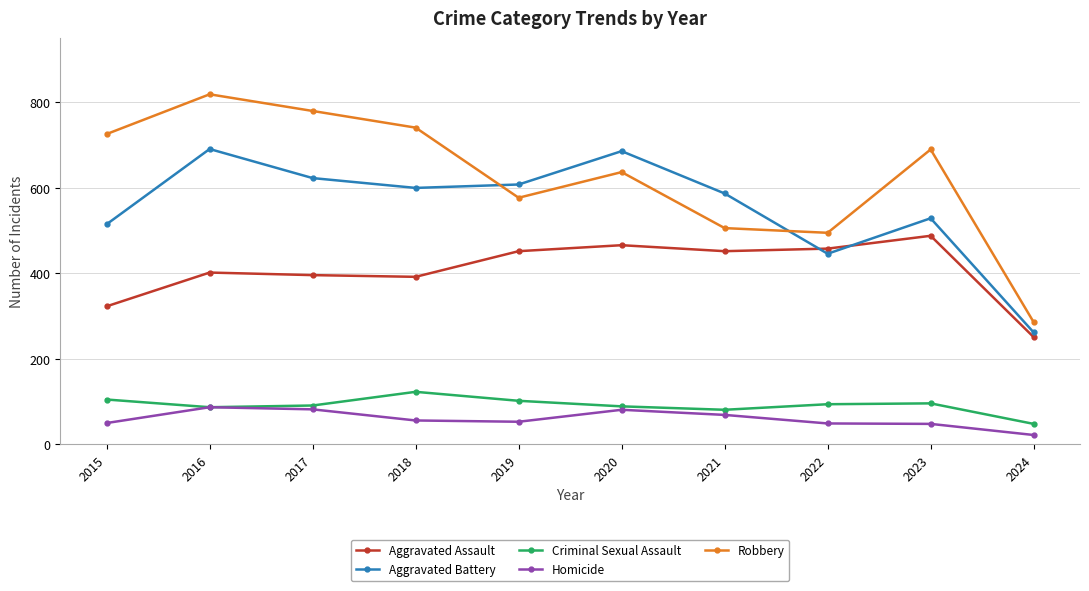

How many data points in Robbery are less than 690?

5